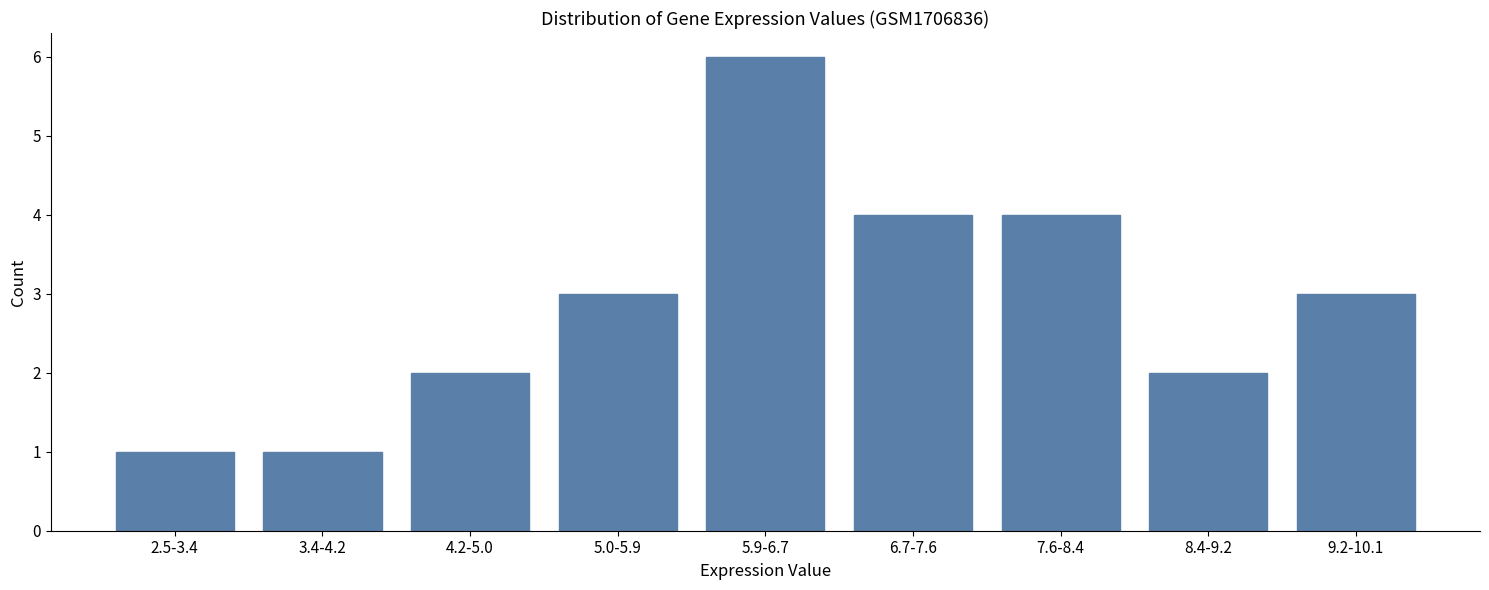

Reading left to right, extract all data points from this chart.

1	1	2	3	6	4	4	2	3